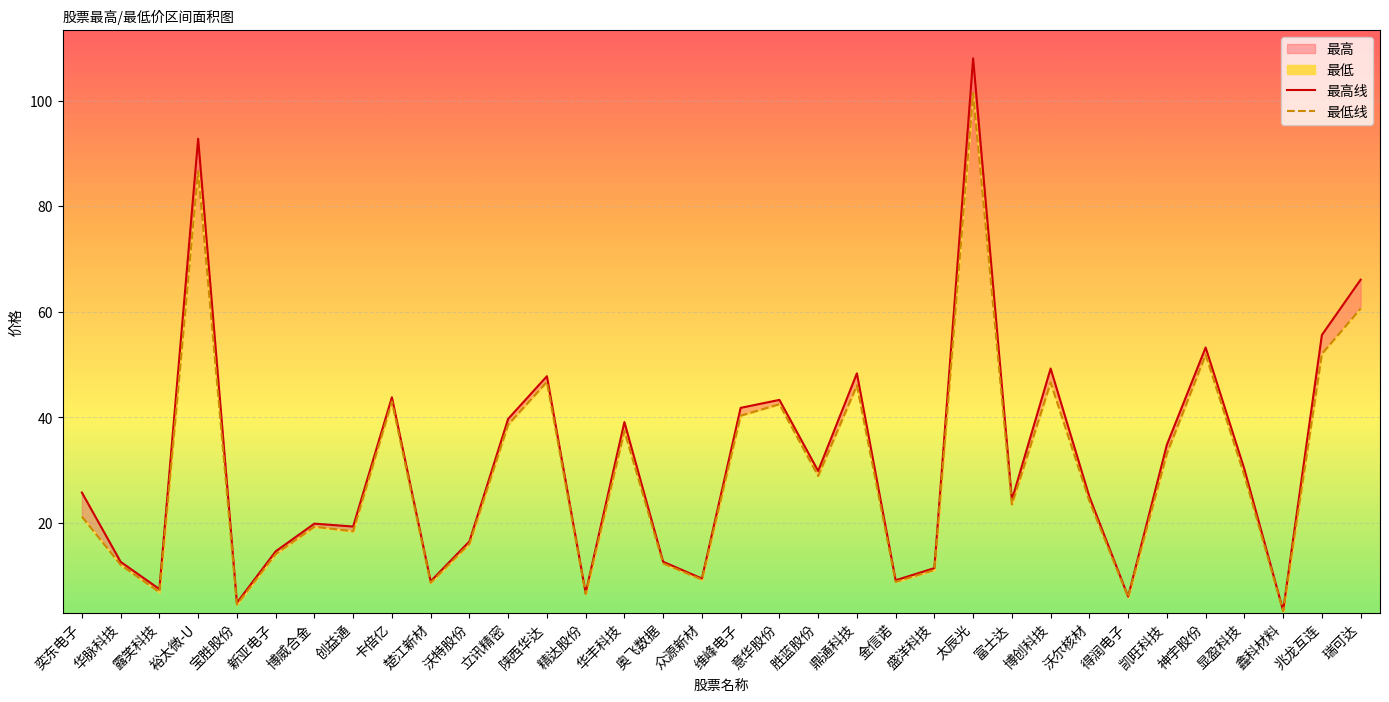

The value of 最高 at 奥飞数据 is 18.4. True or false?

False